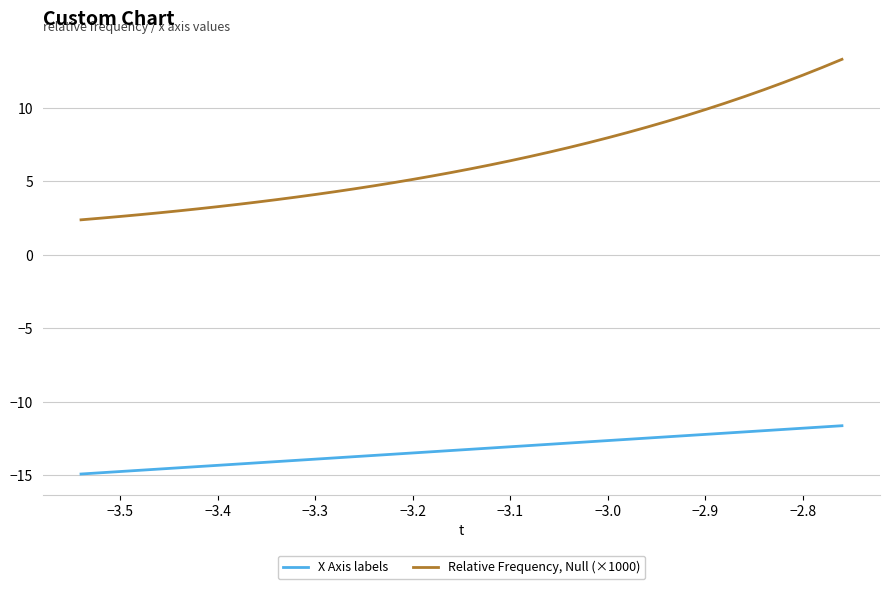

True or false: Relative Frequency, Null (×1000) and X Axis labels cross at least once.

False